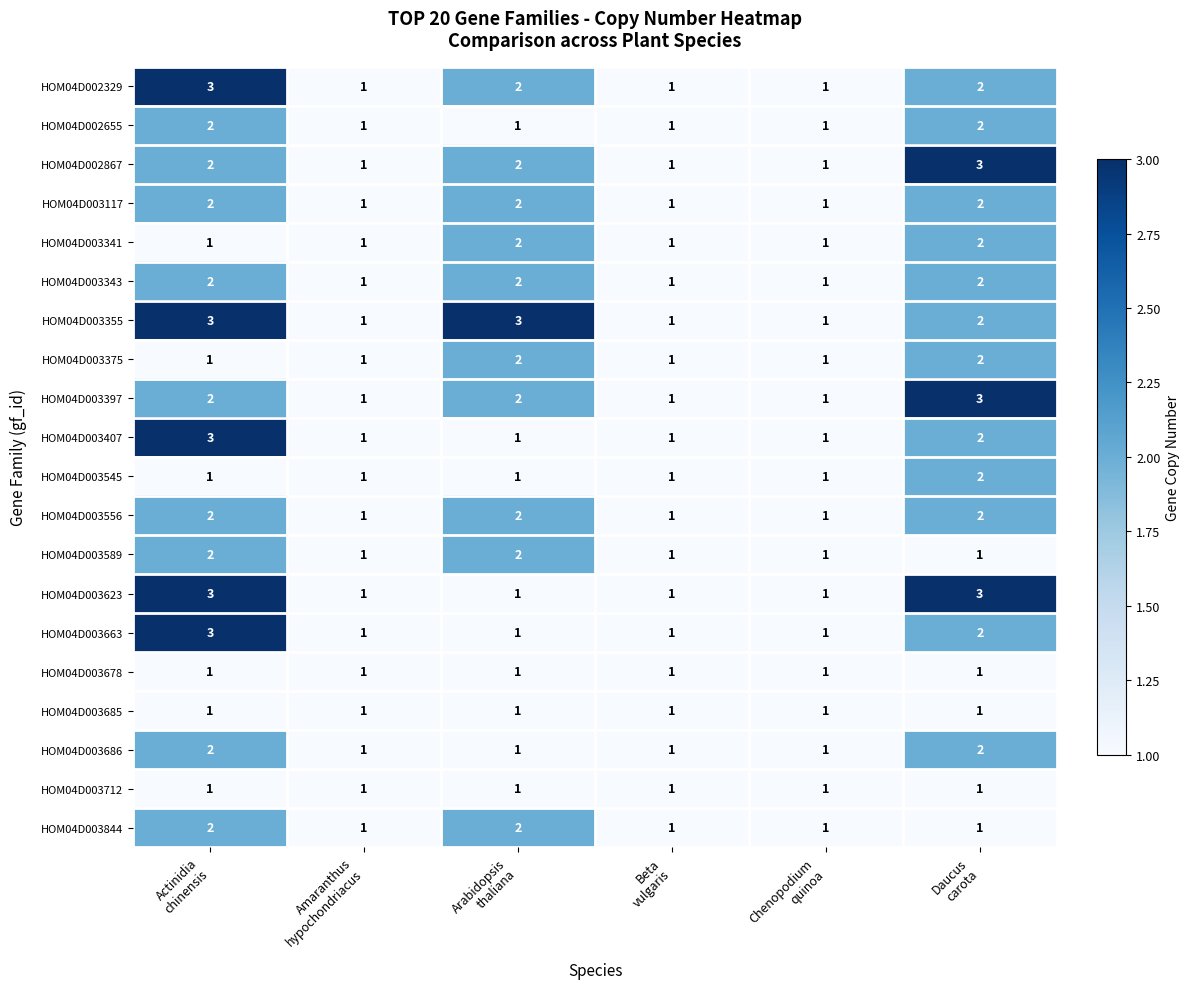

What is the sum of all HOM04D003556 values?

9